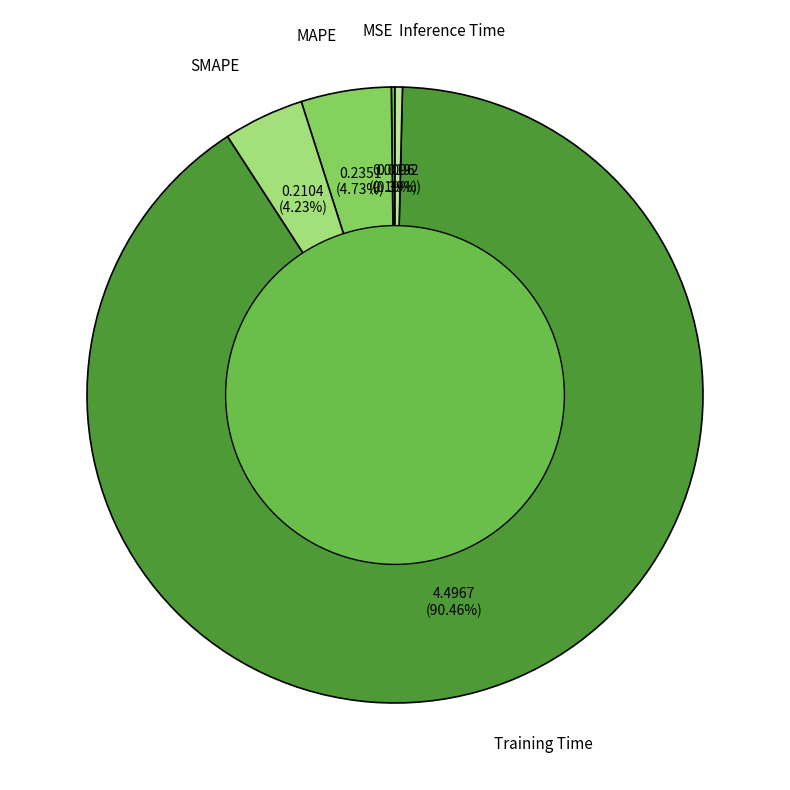

To the nearest percent, what is the combined percentage of Inference Time and SMAPE?

5%